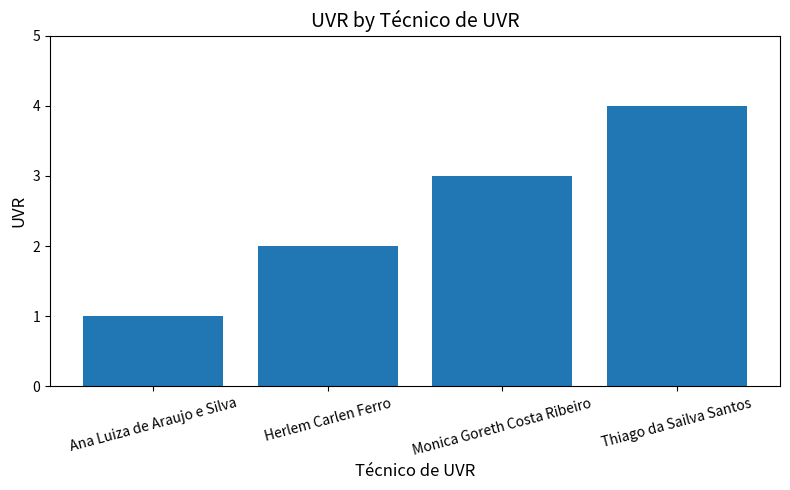

Are the bars horizontal?

No